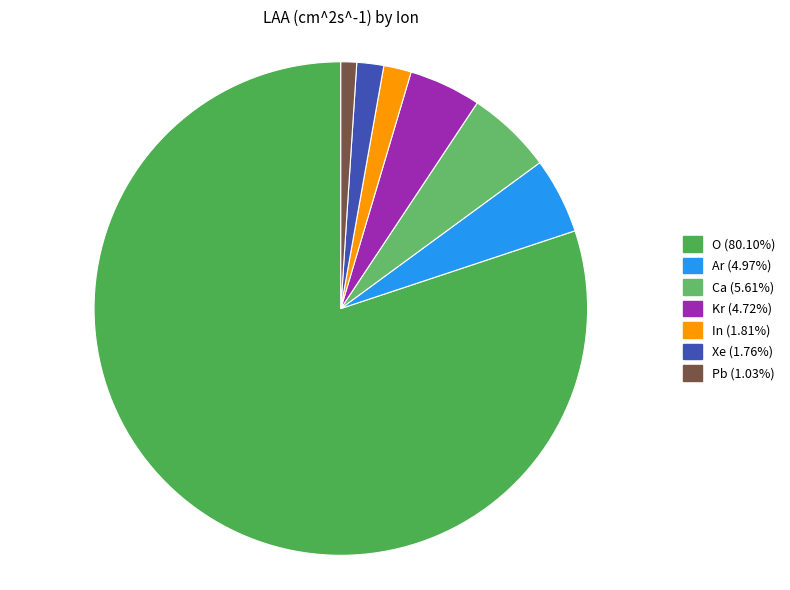

Is it true that Pb is 11% of the pie?

False